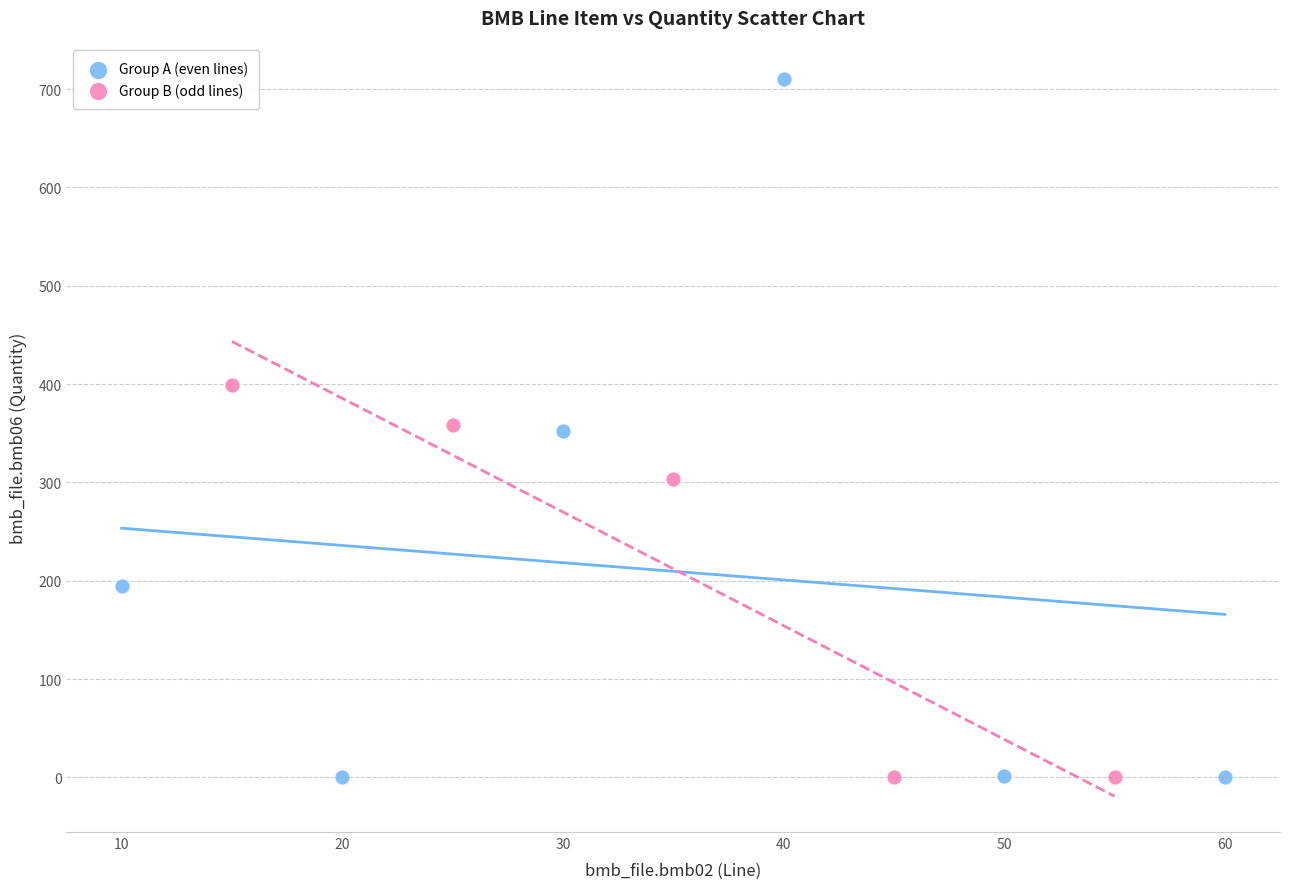

Which series has the widest spread of Y values?

Group A (even lines)